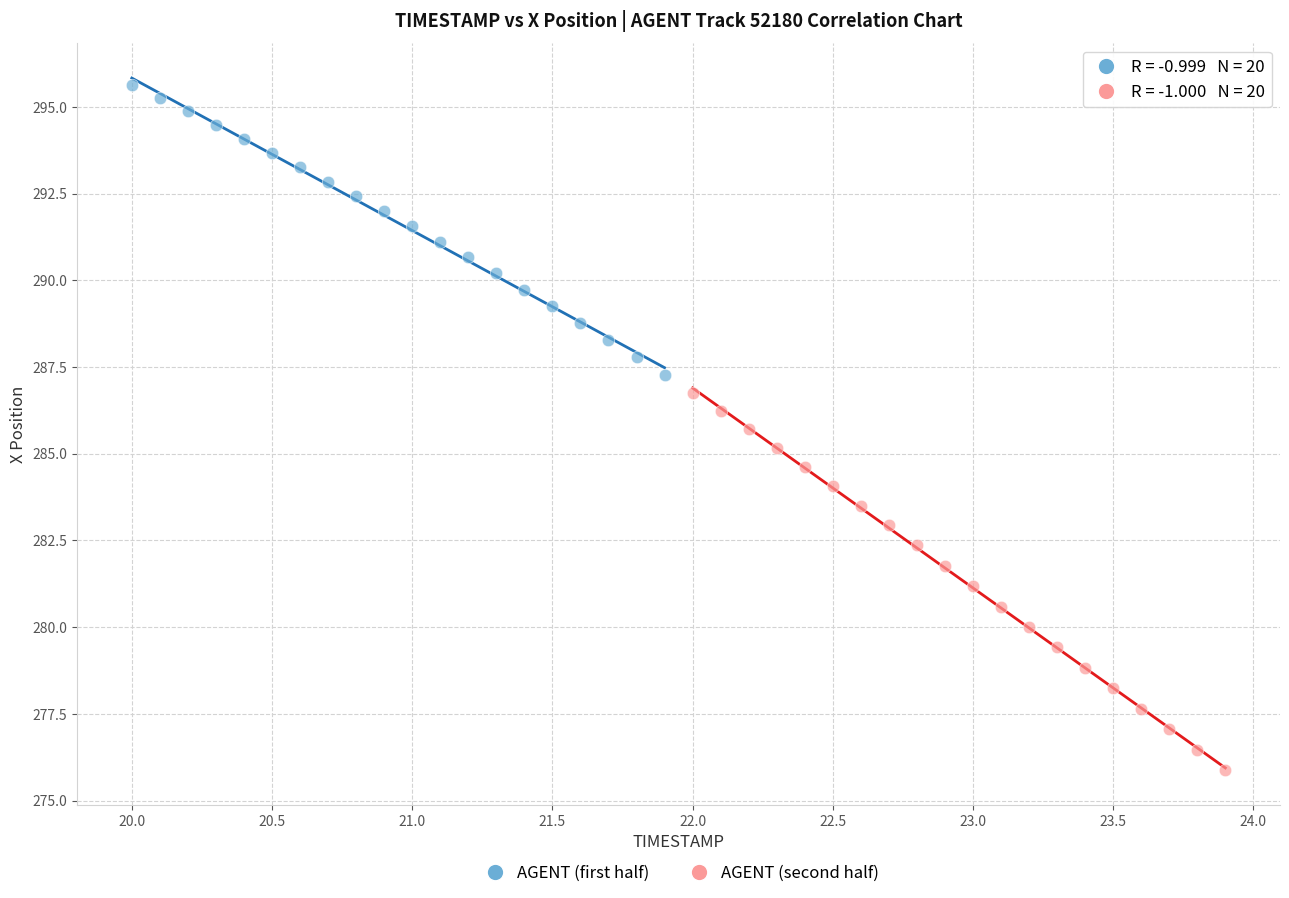

Which series reaches the maximum Y coordinate?

AGENT (first half)